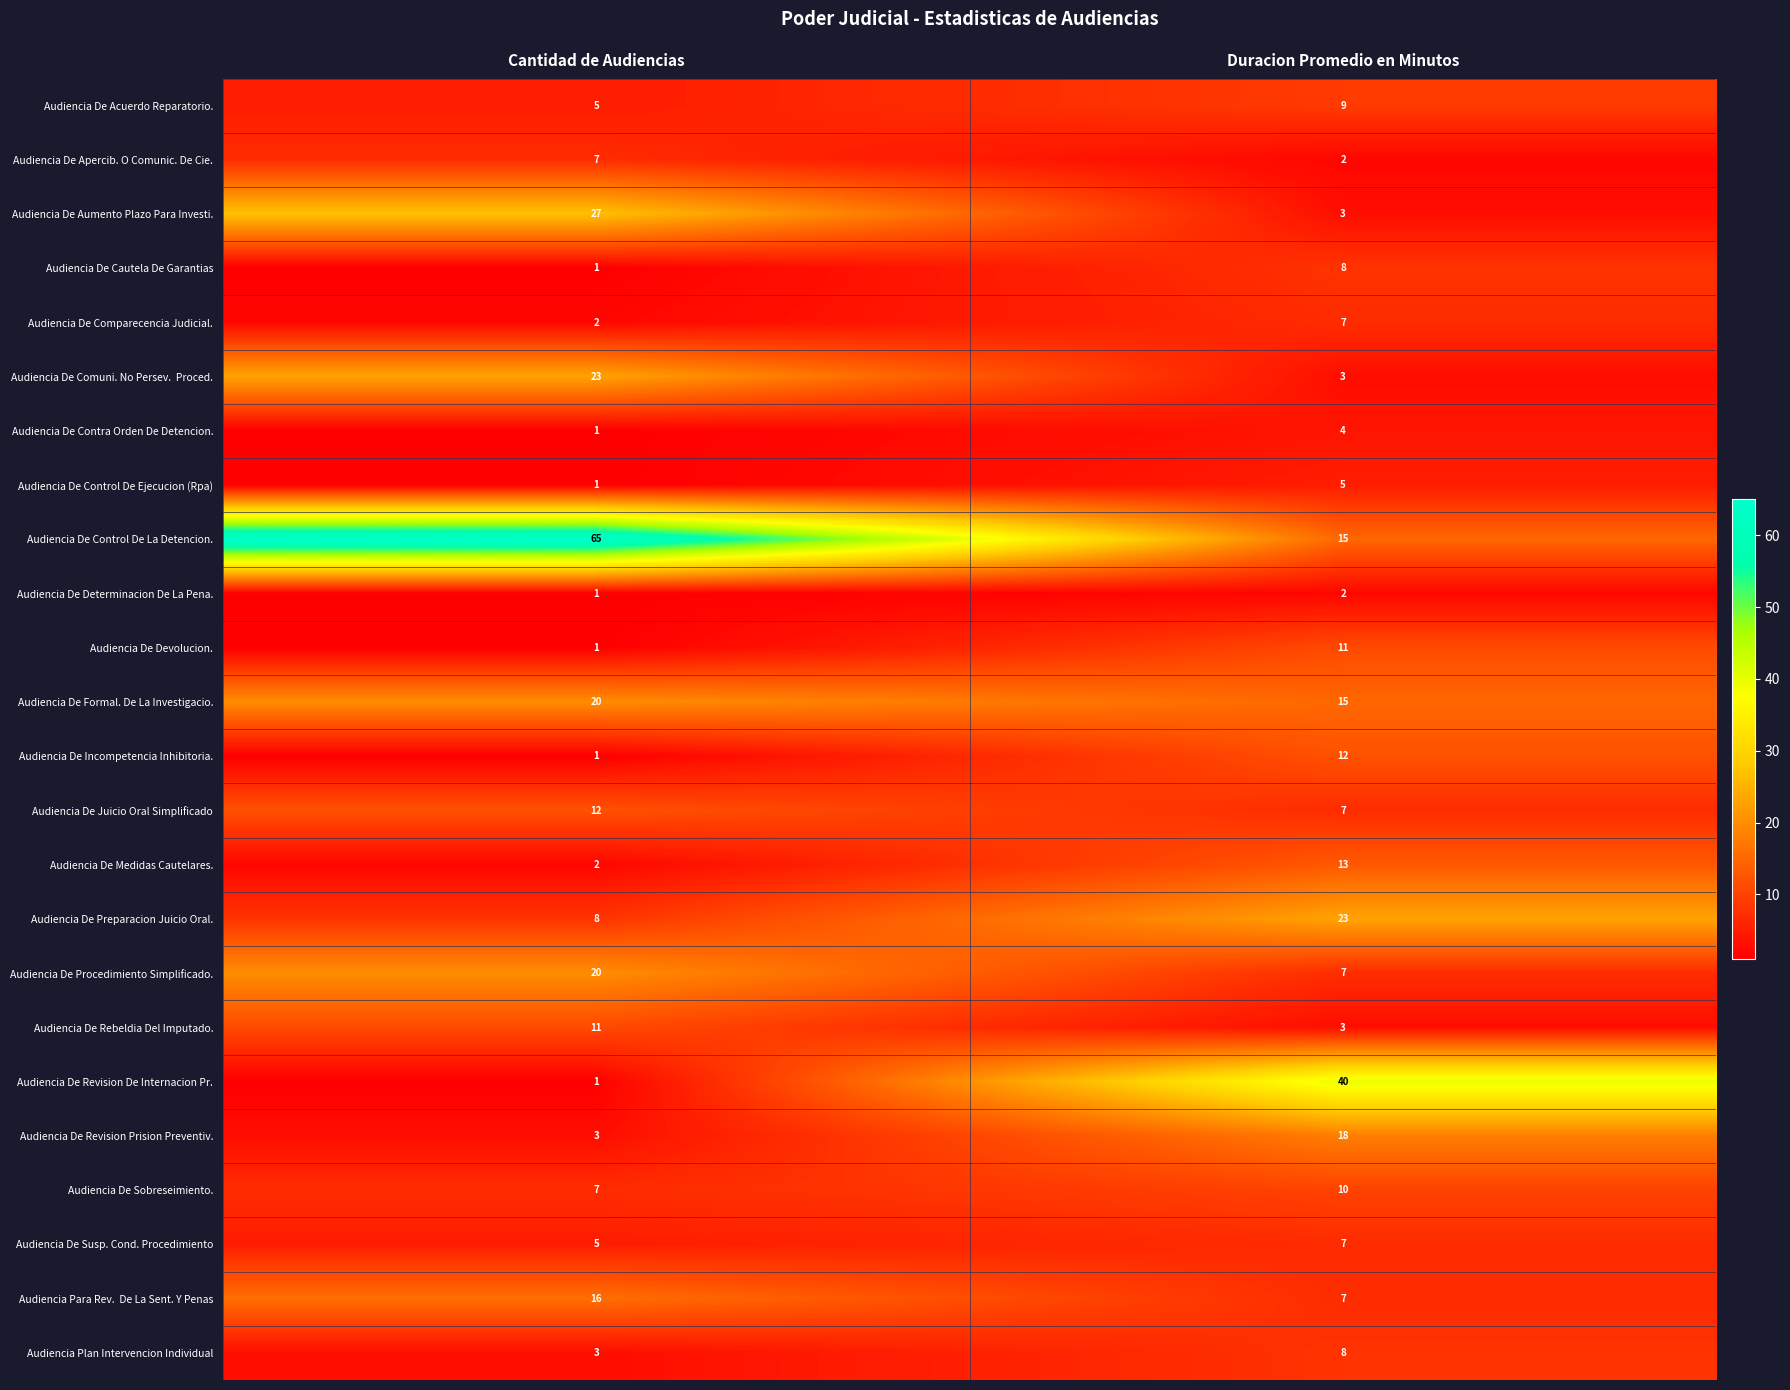

The Audiencia De Devolucion. series shows 1 at Cantidad de Audiencias. True or false?

True